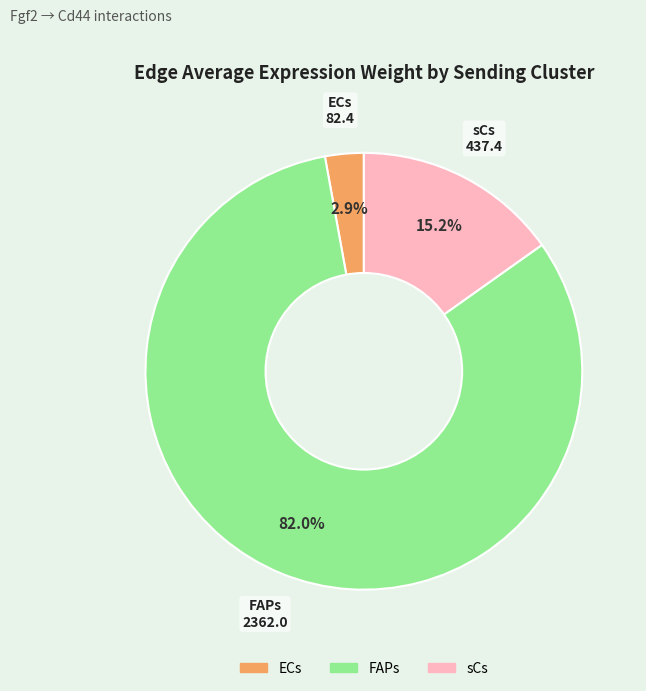

Rank the categories by value from lowest to highest.

ECs, sCs, FAPs